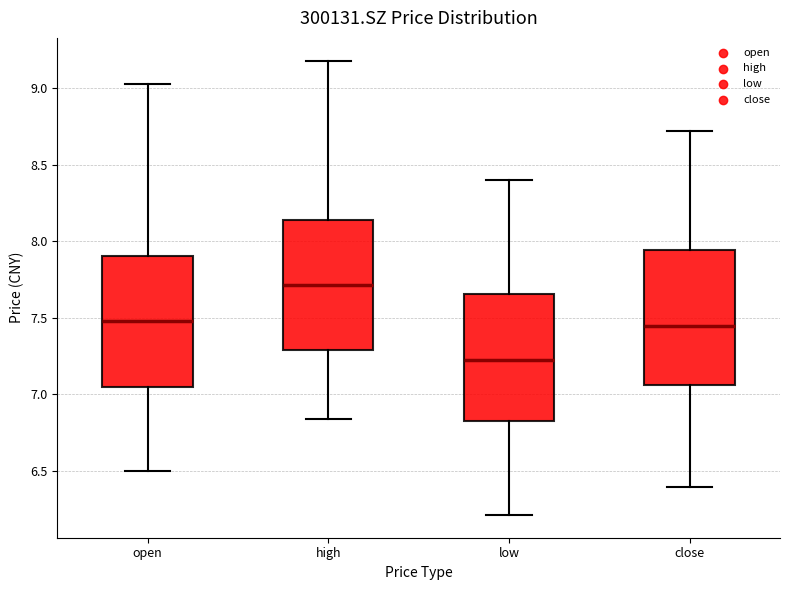

Where does the upper whisker of the box for open end on the y-axis? The values are not printed on the chart, so give them approximately, as read against the axis.

9.05